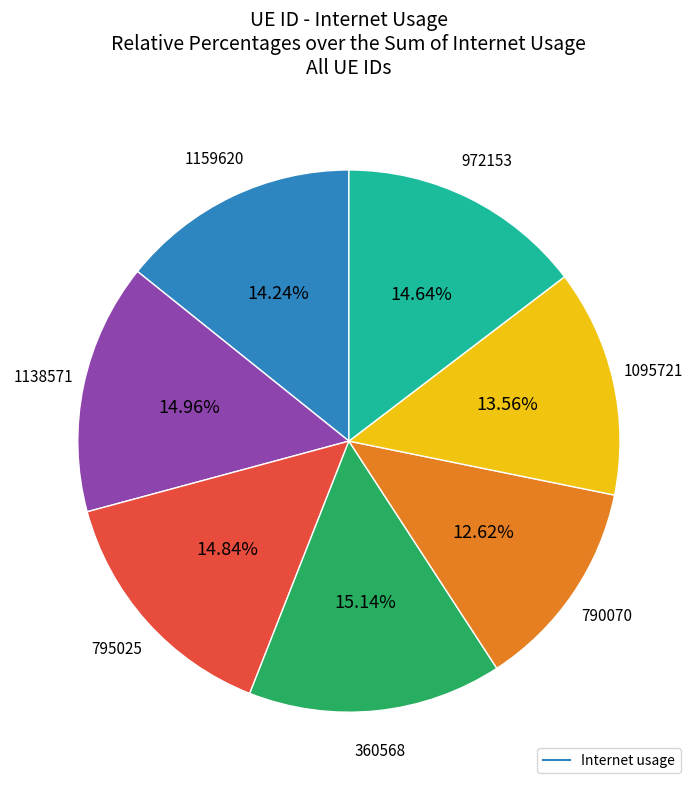

Is there any slice that represents more than half of the pie?

No